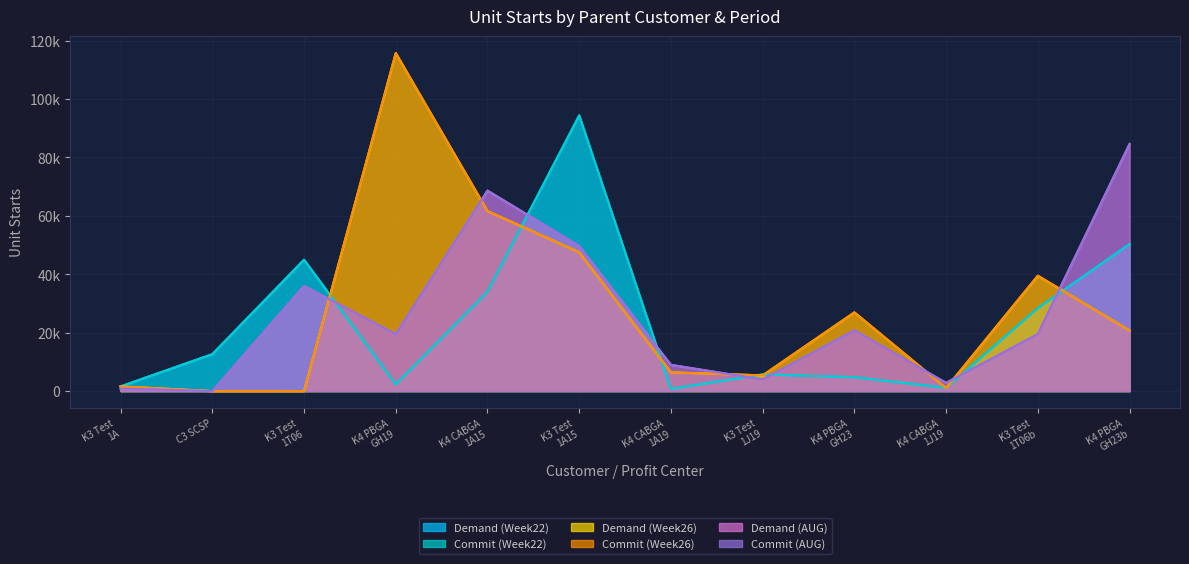

Does the chart display data point markers on the line(s)?

No